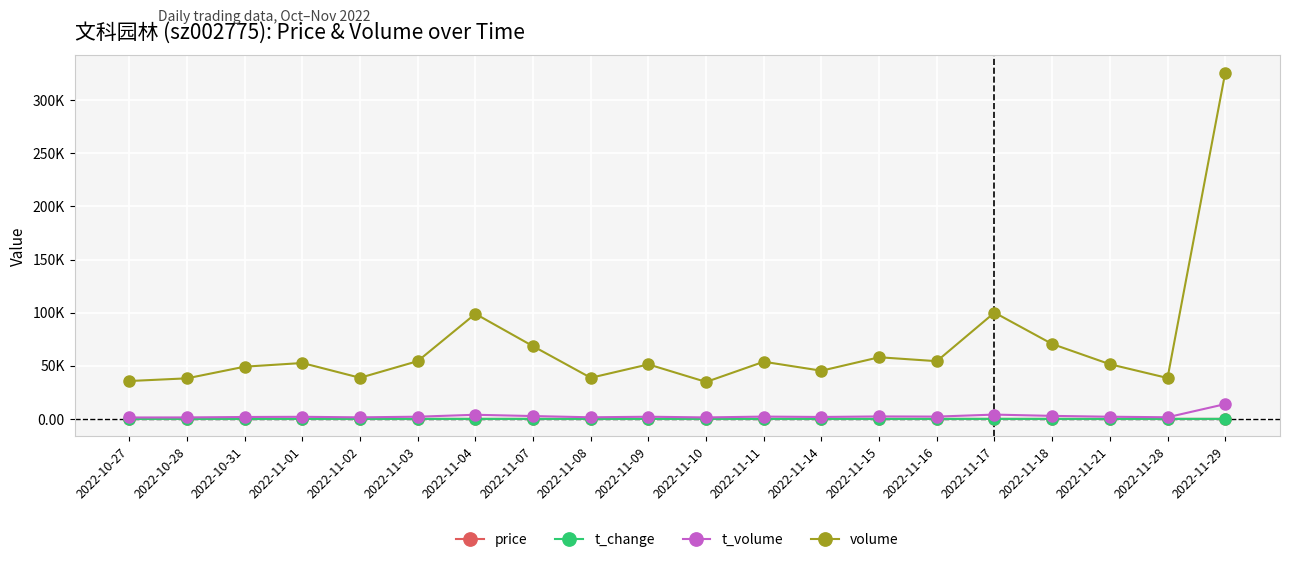

Does the chart display data point markers on the line(s)?

Yes